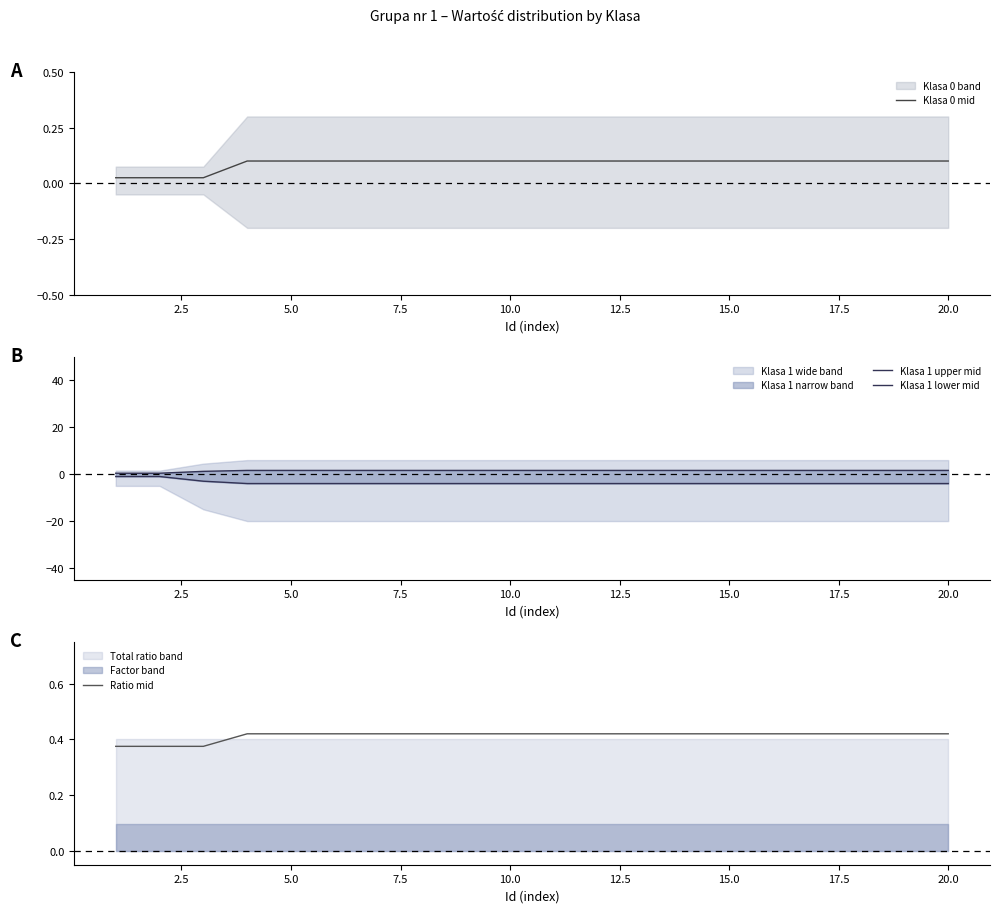

Is it true that Klasa 0 mid equals 0.2 at 10.0?

False